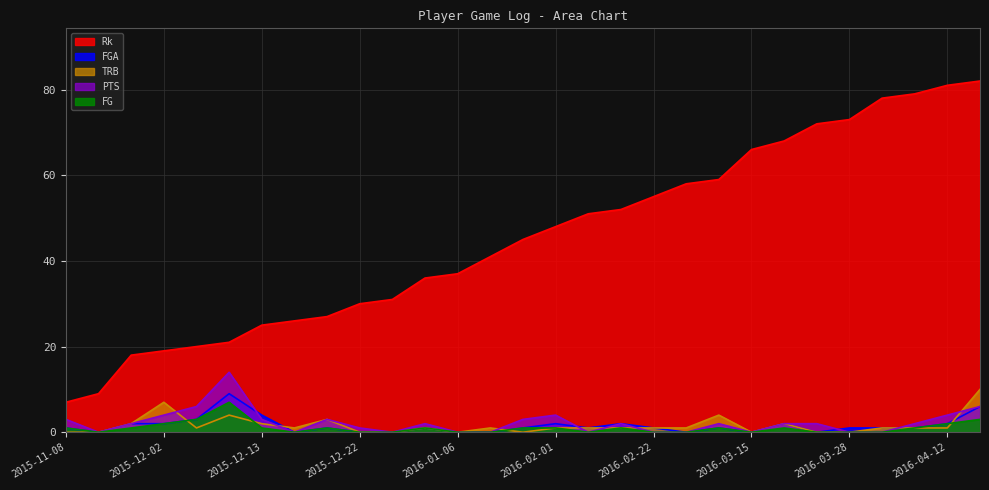

The PTS series shows 5 at 2015-11-08. True or false?

False